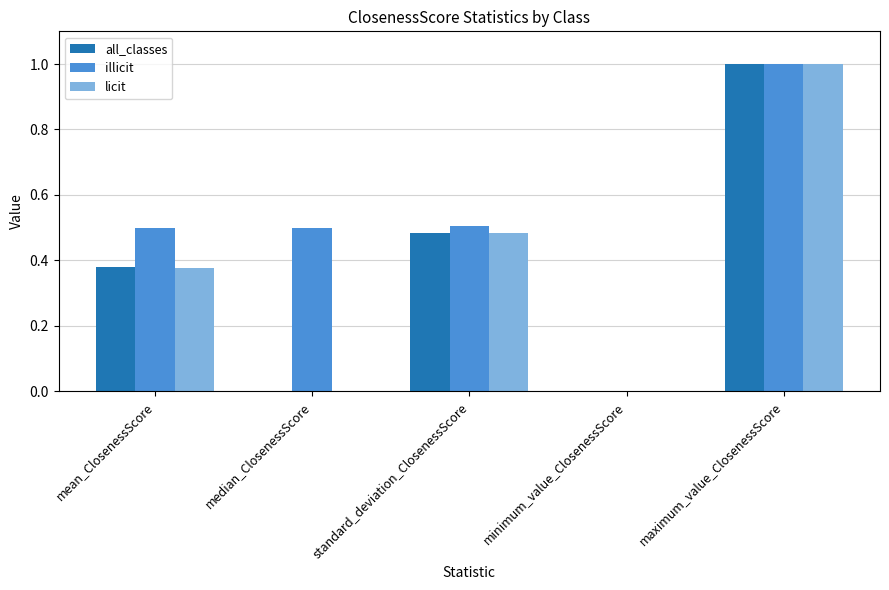

How many distinct data groups are displayed?

3